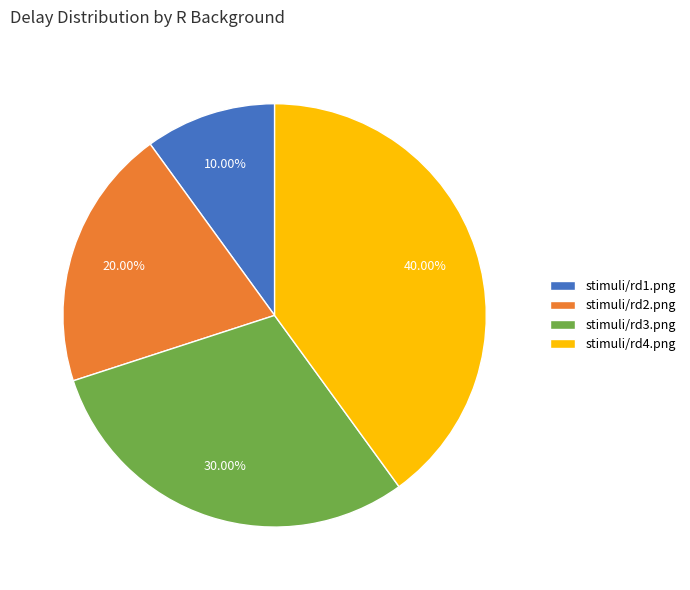

Which has a higher value, stimuli/rd2.png or stimuli/rd4.png?

stimuli/rd4.png